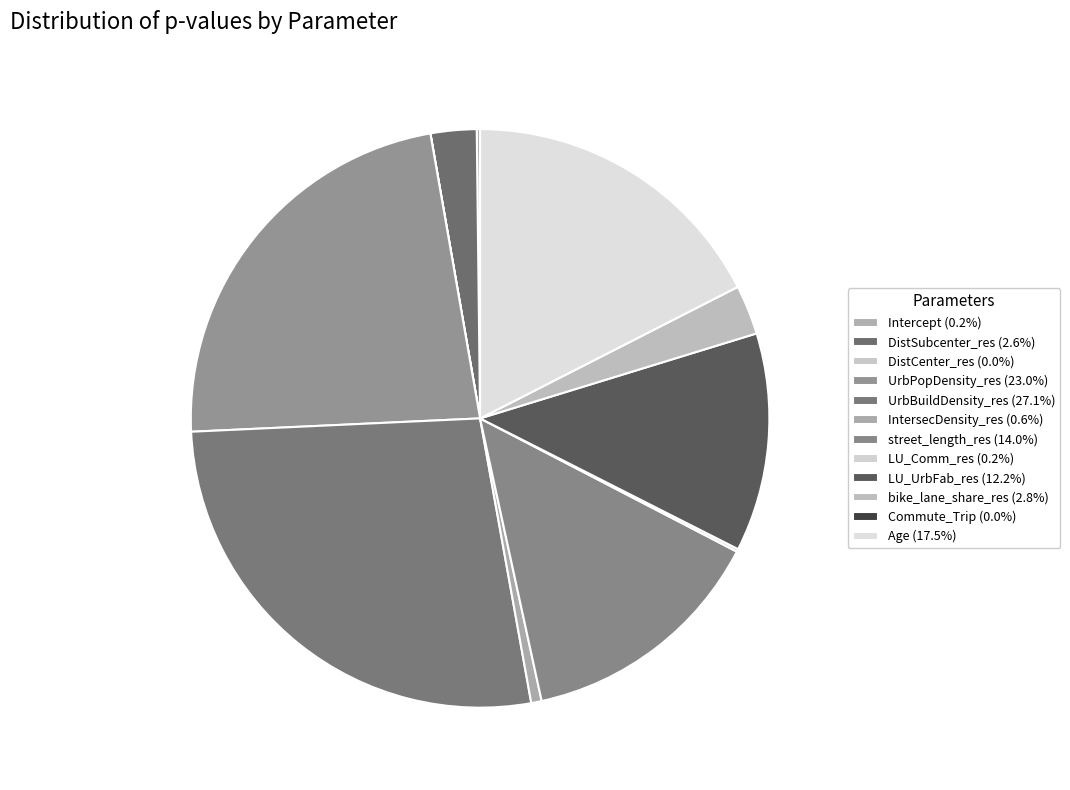

Does any single category account for the majority?

No